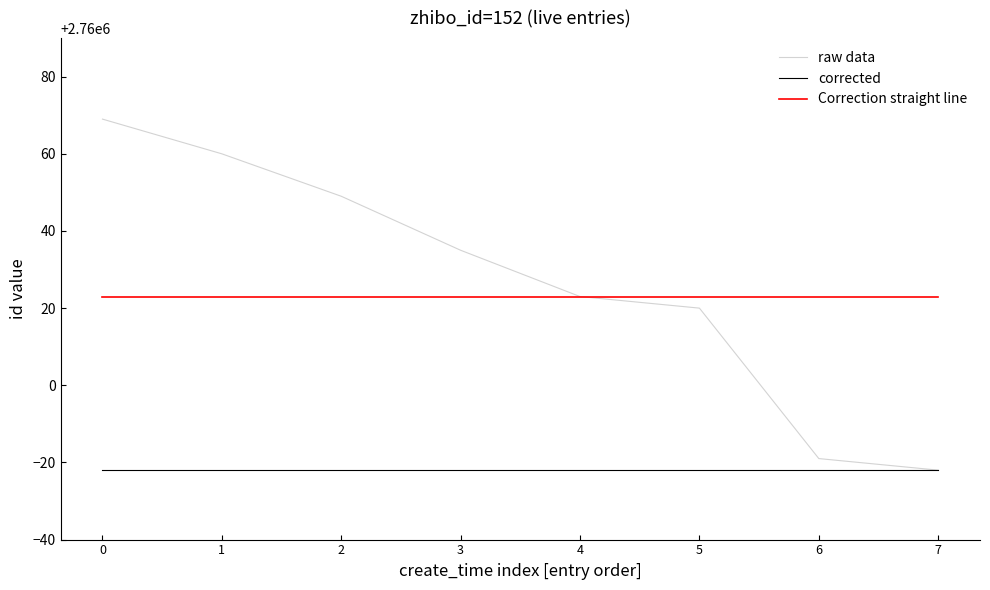

Is the value of Correction straight line at 6 greater than the value of corrected at 2?

Yes